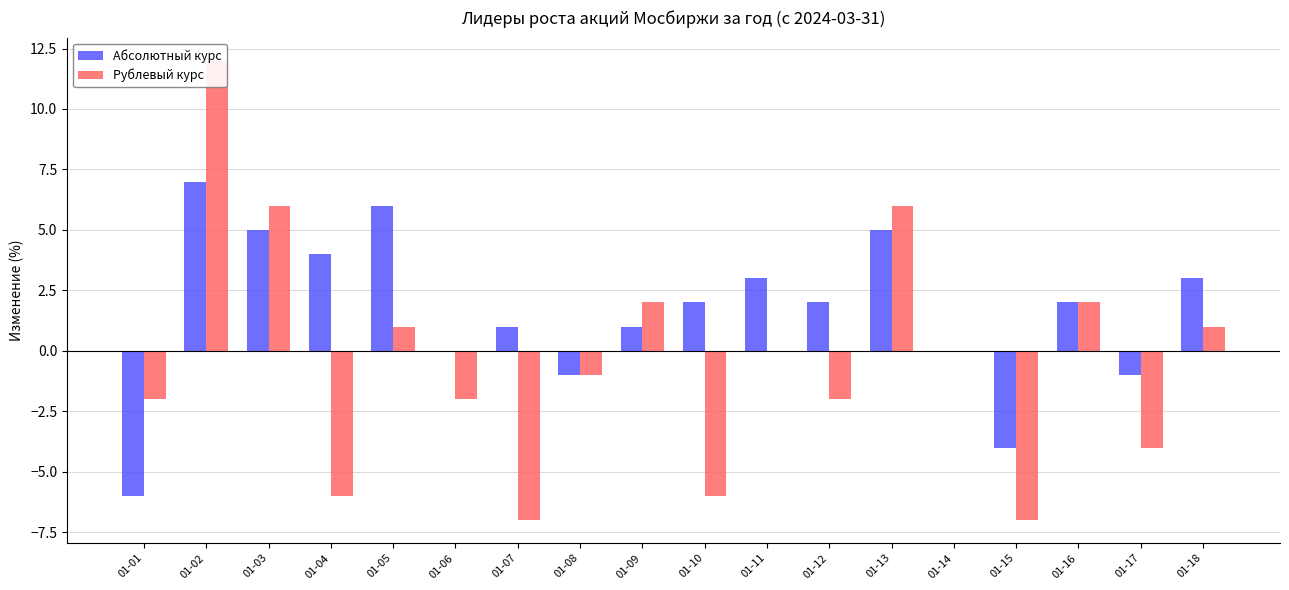

Which series has the largest total across all categories?

Абсолютный курс